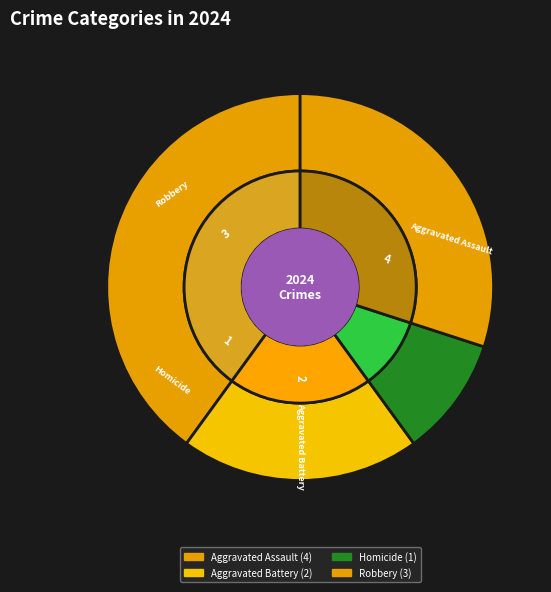

To the nearest percent, what is the difference between the largest and smallest slice percentages?

30%